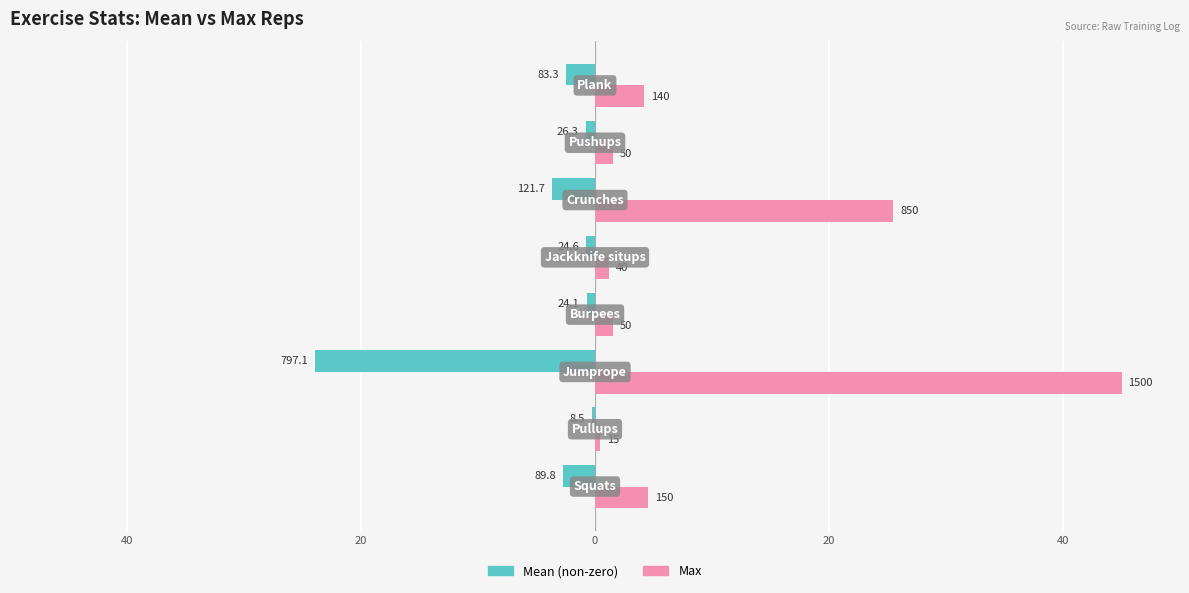

What are all the series names shown in the legend?

Mean (non-zero), Max